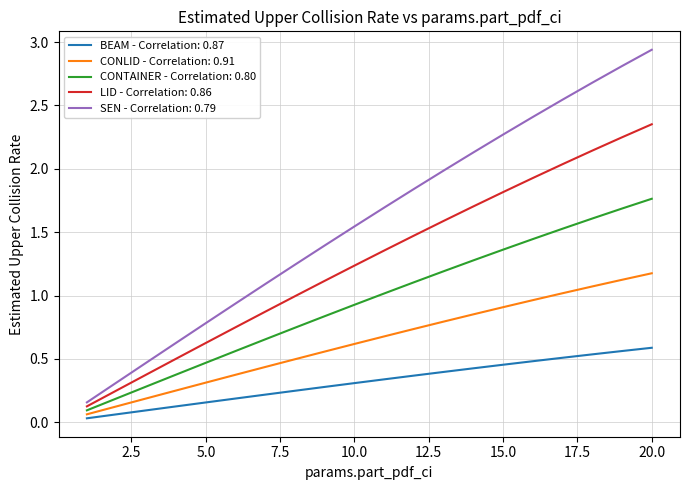

List the series in order of their overall mean, highest first.

SEN - Correlation: 0.79, LID - Correlation: 0.86, CONTAINER - Correlation: 0.80, CONLID - Correlation: 0.91, BEAM - Correlation: 0.87